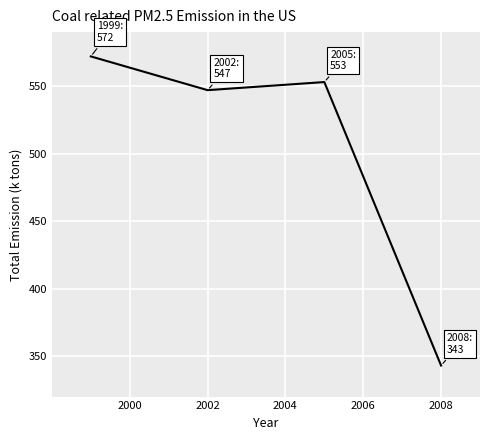

Is this an area chart (filled region under the line)?

No